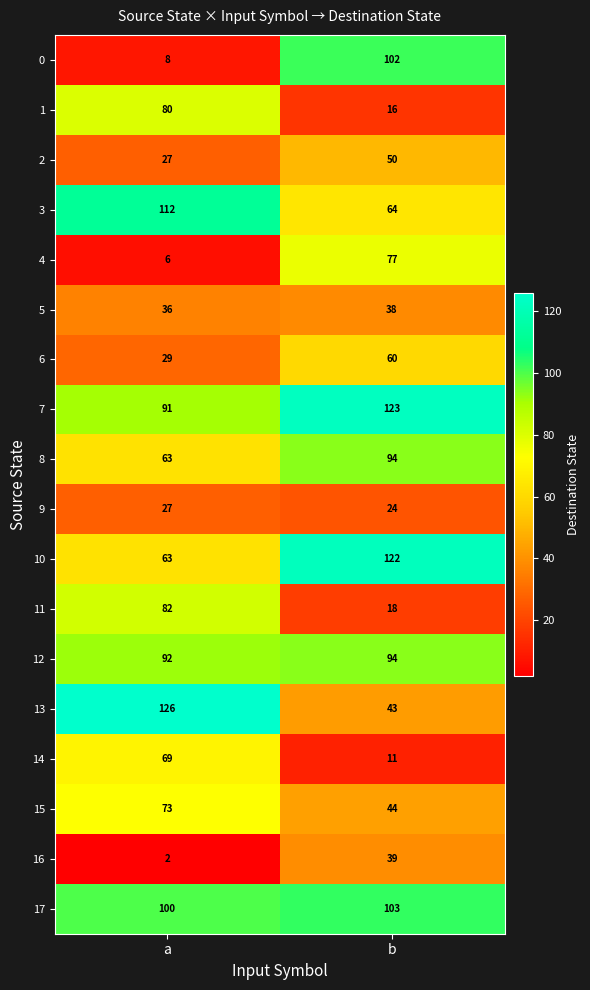

What is the sum of the 3 values at b and a?

176